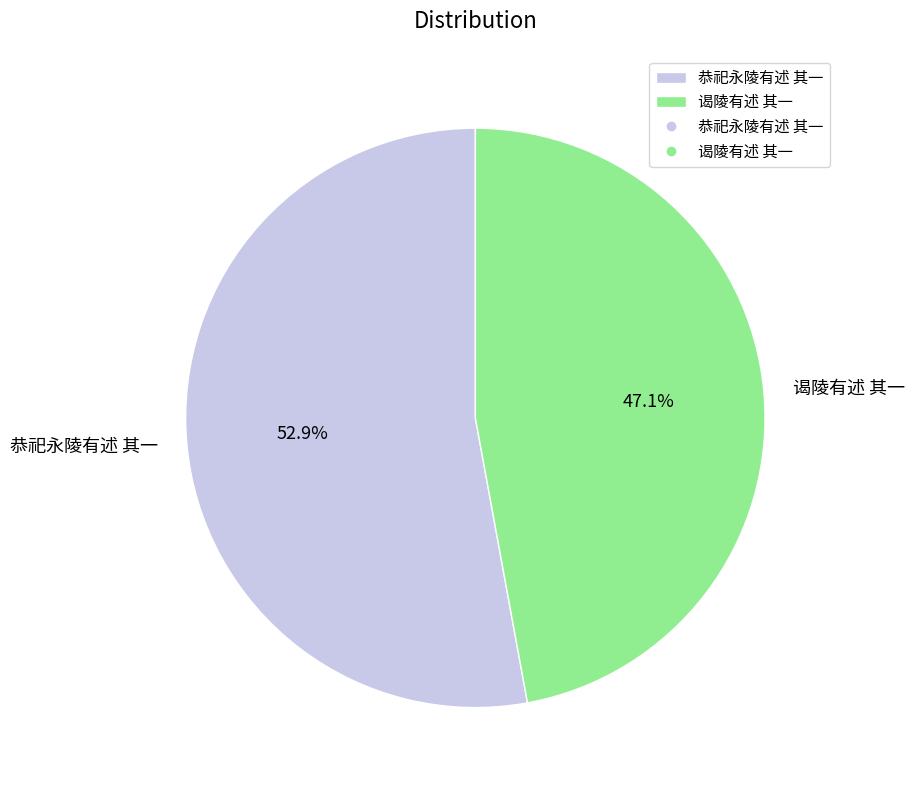

How many slices are in this pie chart?

2